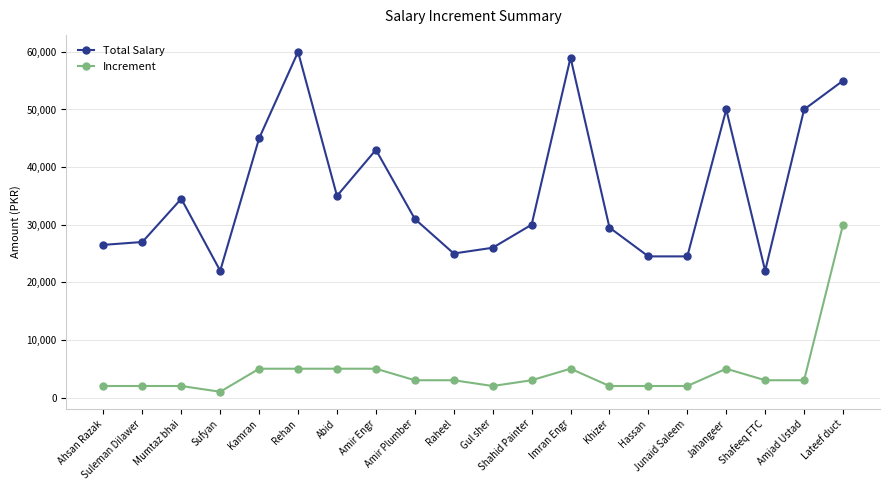

What is the total value across all series at Abid?

40000